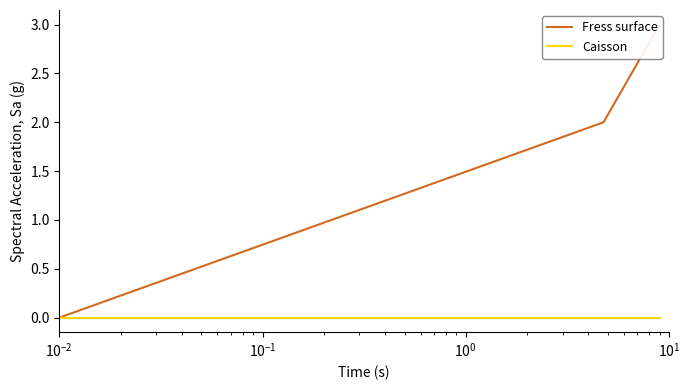

List the series in order of their peak value, highest first.

Fress surface, Caisson